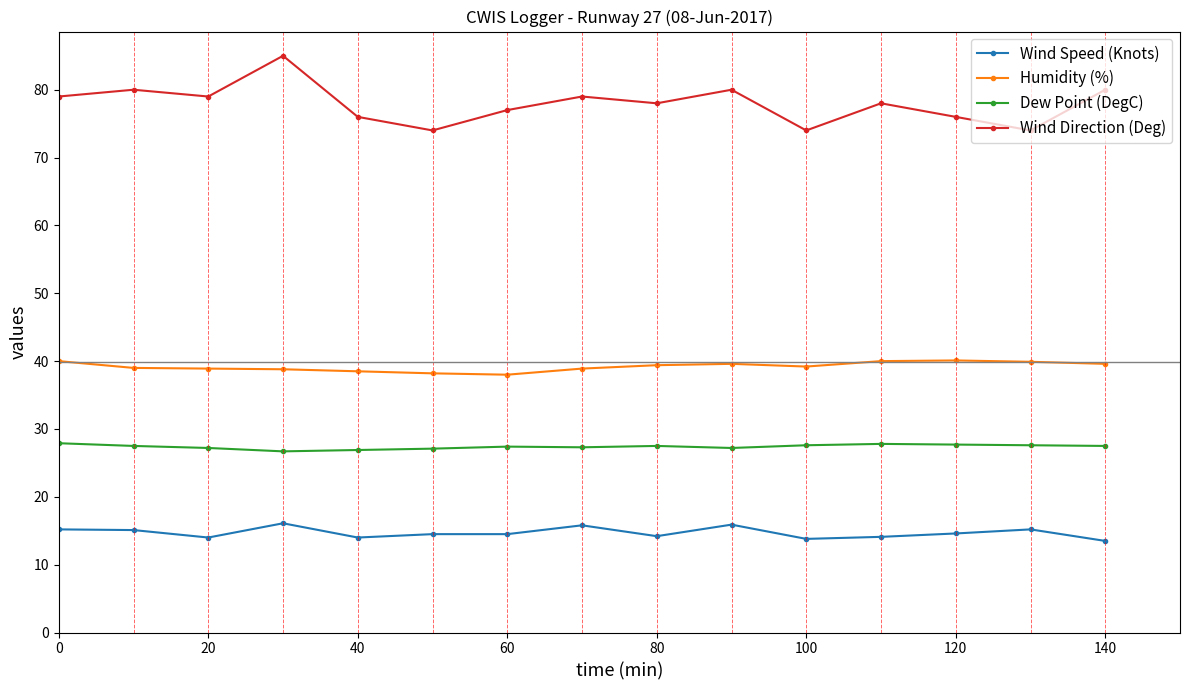

What is the value of the Dew Point (DegC) point at the 1st from the left?

27.9